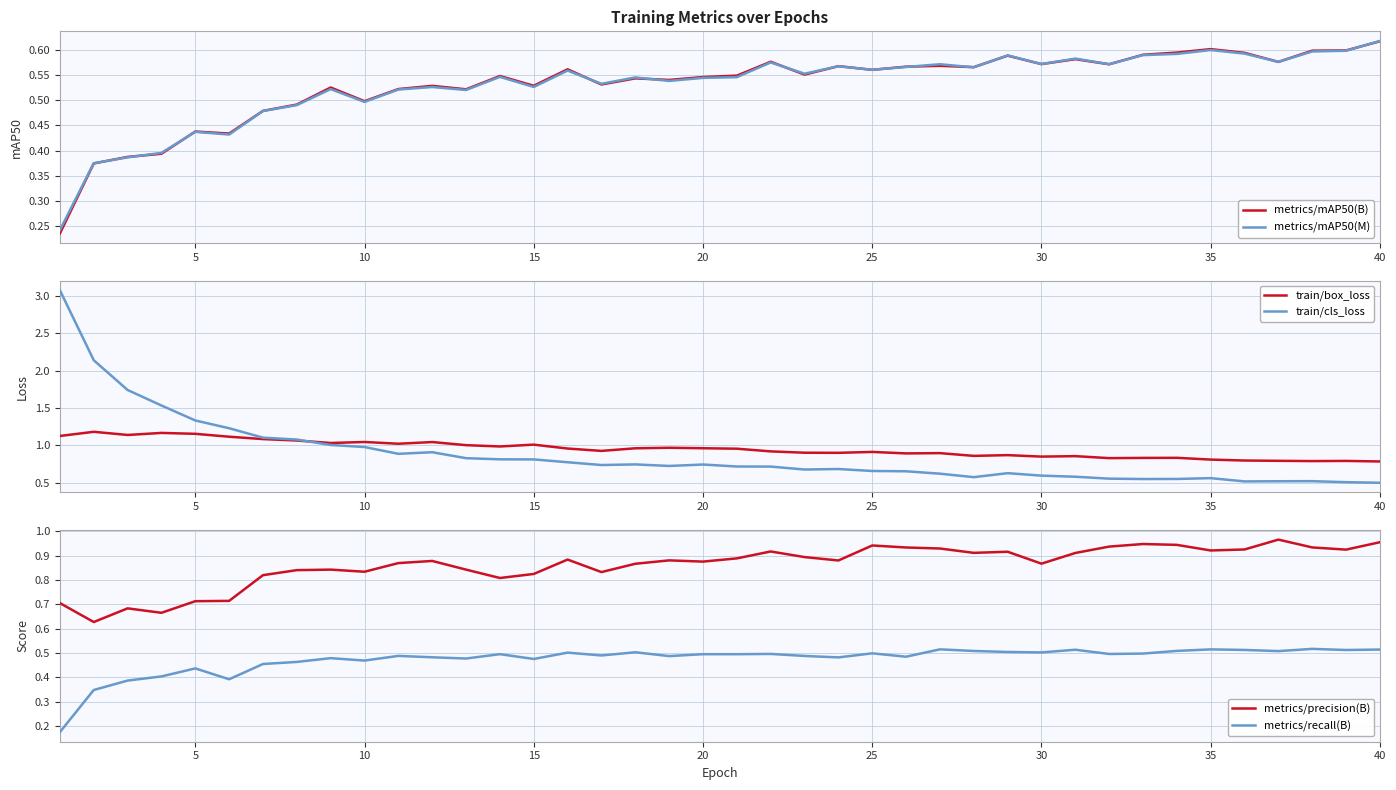

True or false: metrics/mAP50(M) has a value of 0.3 at 10.

False